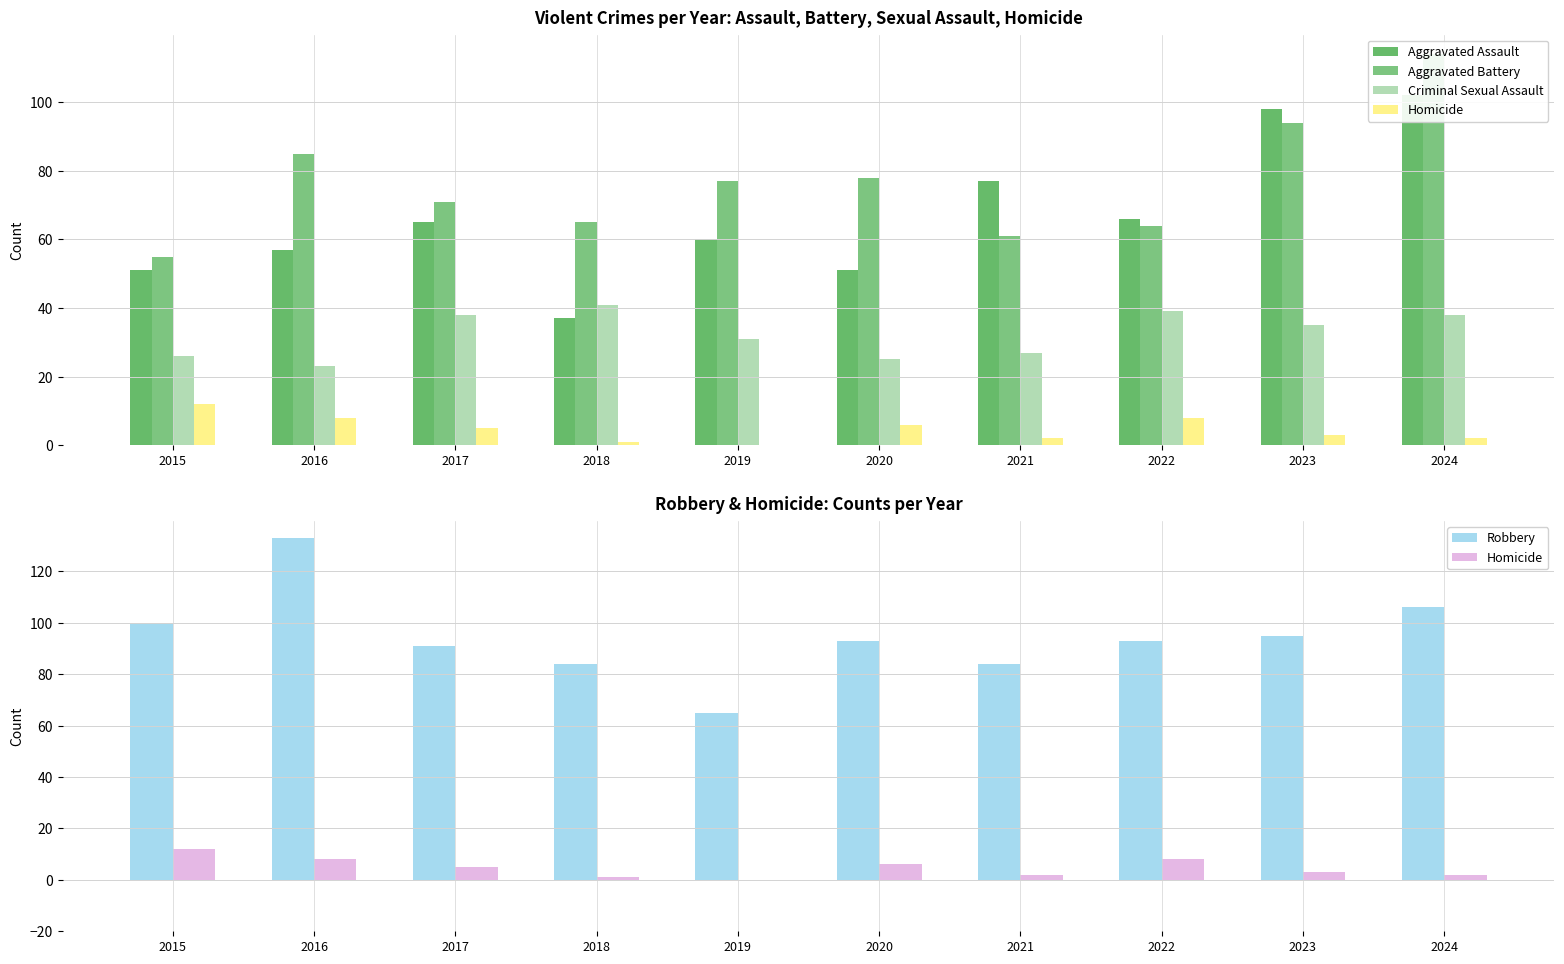

What is the difference between the highest and lowest values at 2015?

88